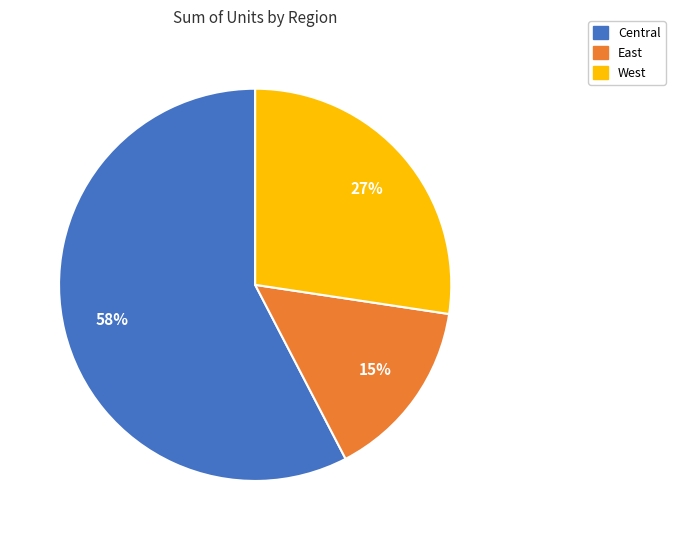

Which category has the biggest portion of the pie?

Central